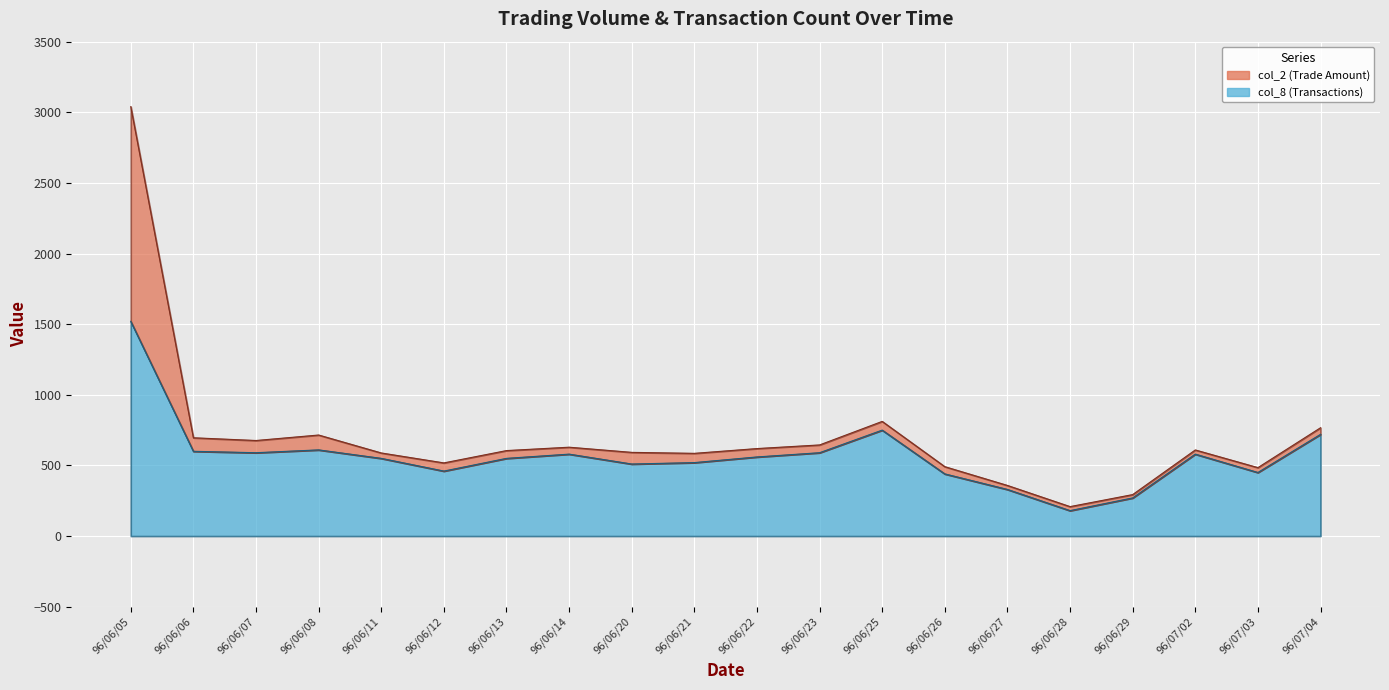

What is the maximum value shown in the chart?

1520